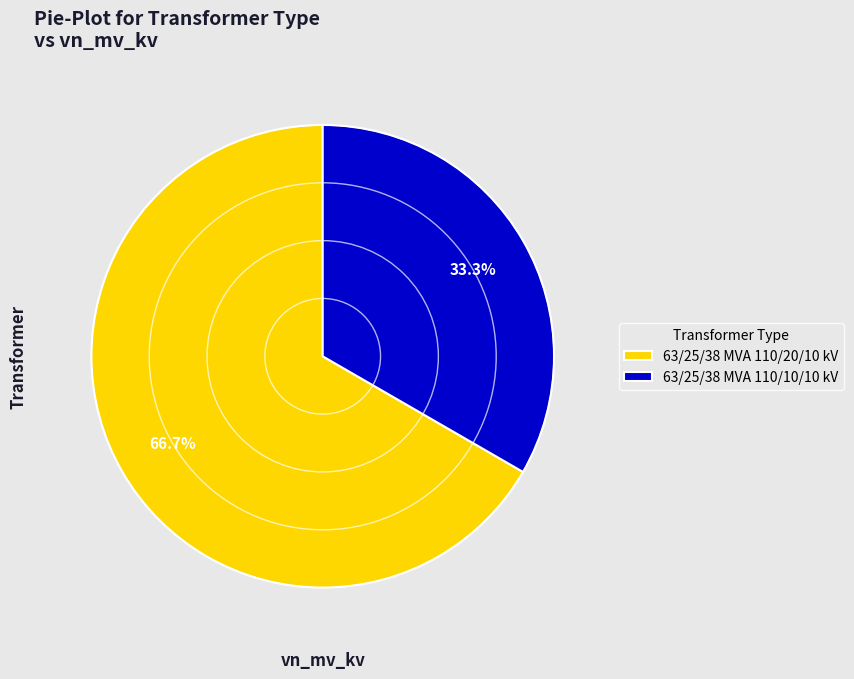

Is it true that 63/25/38 MVA 110/10/10 kV is 25% of the pie?

False